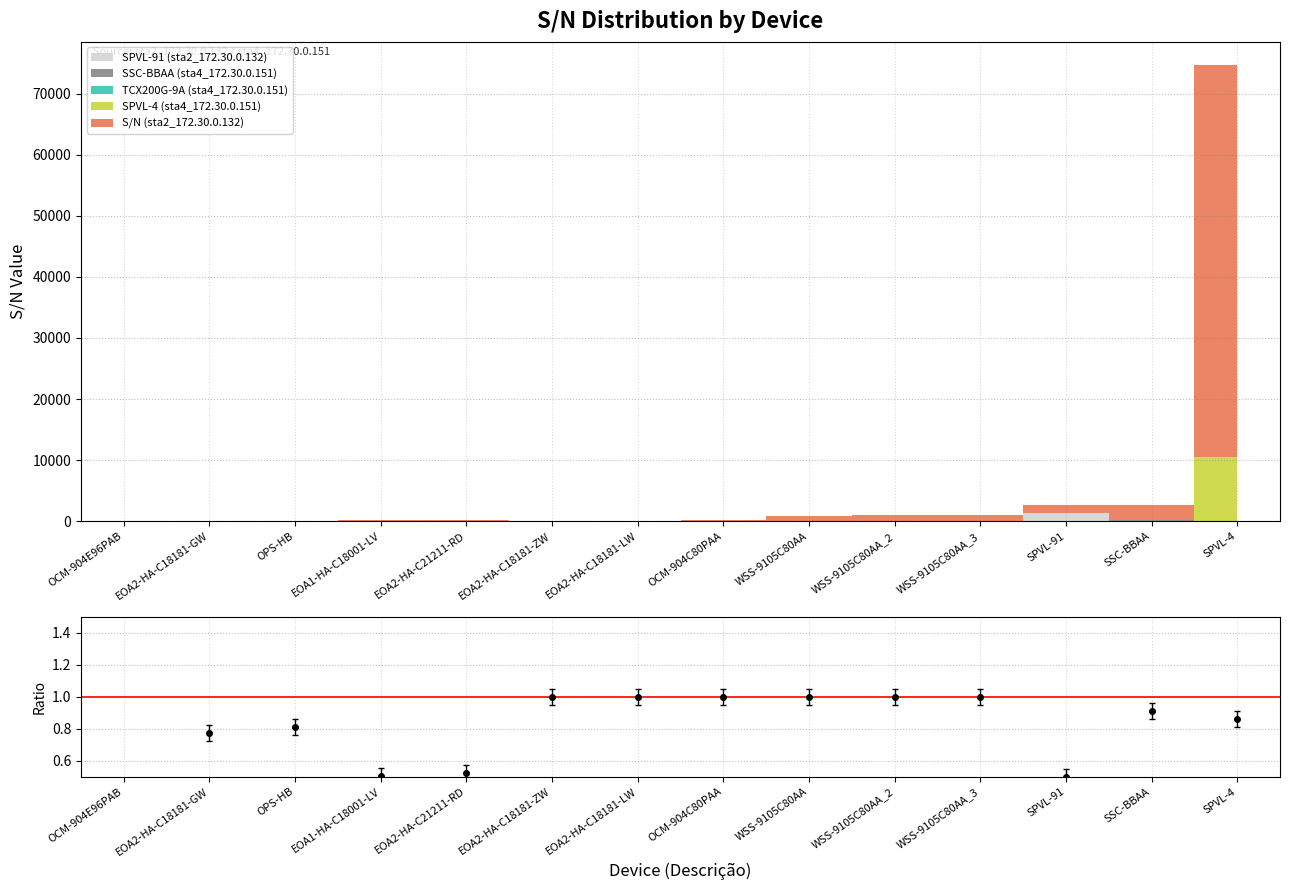

How many points are lower than both their immediate neighbors (excluding endpoints)?

2